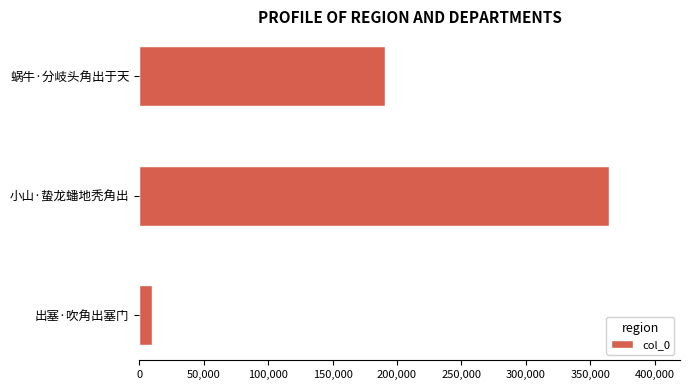

Between 小山·蛰龙蟠地秃角出 and 蜗牛·分岐头角出于天, which is larger?

小山·蛰龙蟠地秃角出